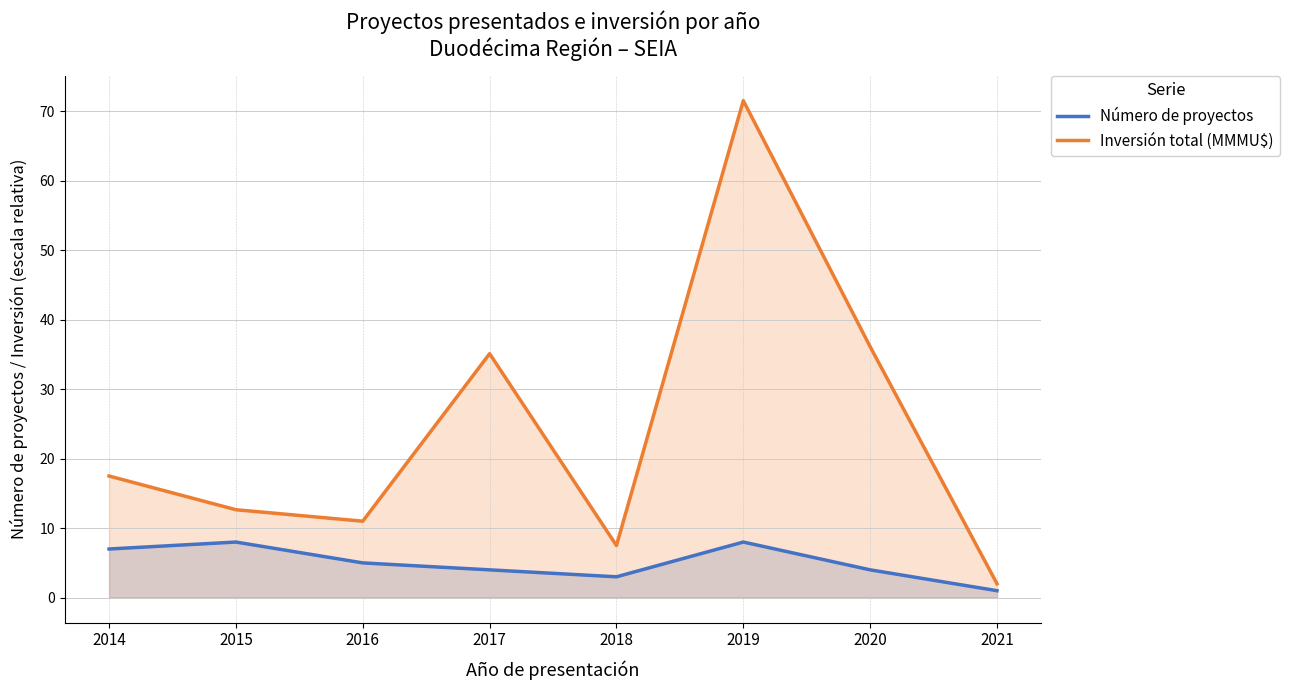

Reading left to right, what are all the values shown in this chart?

Número de proyectos: 2014=7.0	2015=8.0	2016=5.0	2017=4.0	2018=3.0	2019=8.0	2020=4.0	2021=1.0
Inversión total (MMMU$): 2014=17.5	2015=12.7	2016=11.0	2017=35.1	2018=7.5	2019=71.5	2020=36.1	2021=2.0